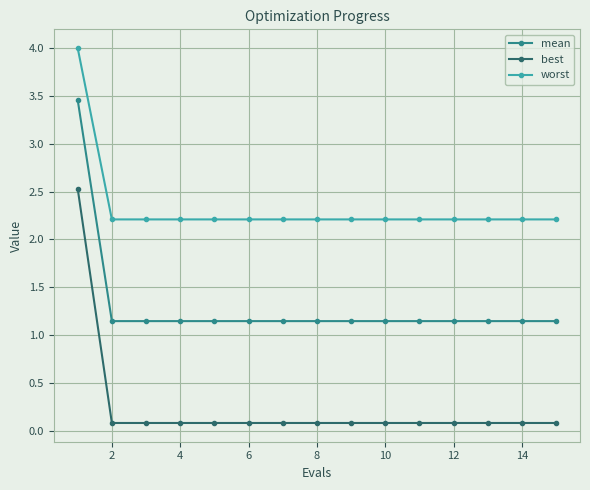

Rank the series by their maximum value, from lowest to highest.

best, mean, worst